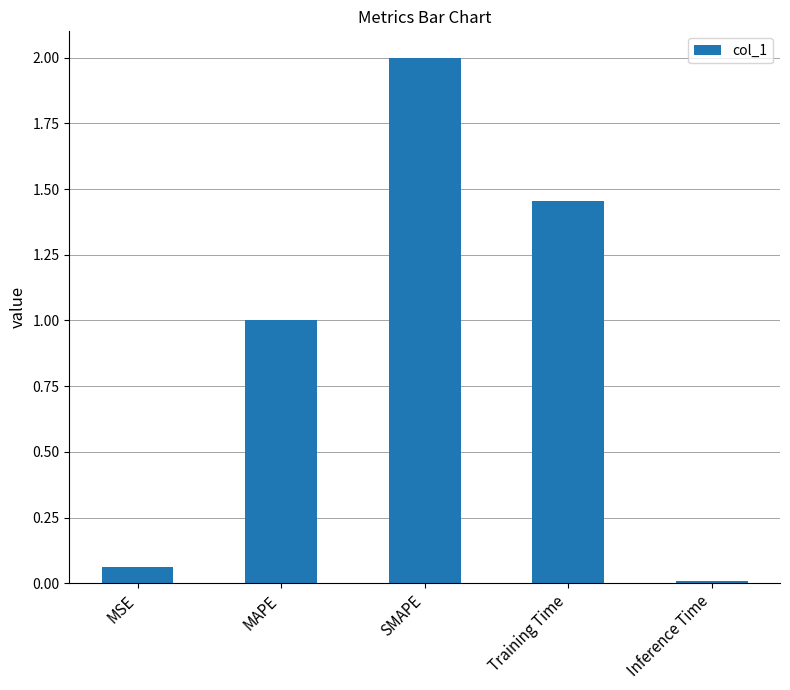

List the labels in order of value, smallest first.

Inference Time, MSE, MAPE, Training Time, SMAPE